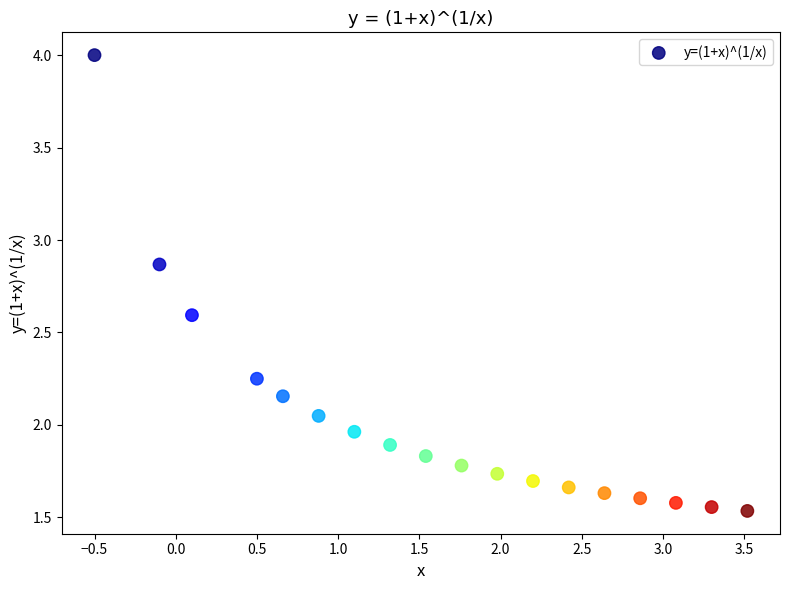

What is the range of Y values (max minus min)?

2.5